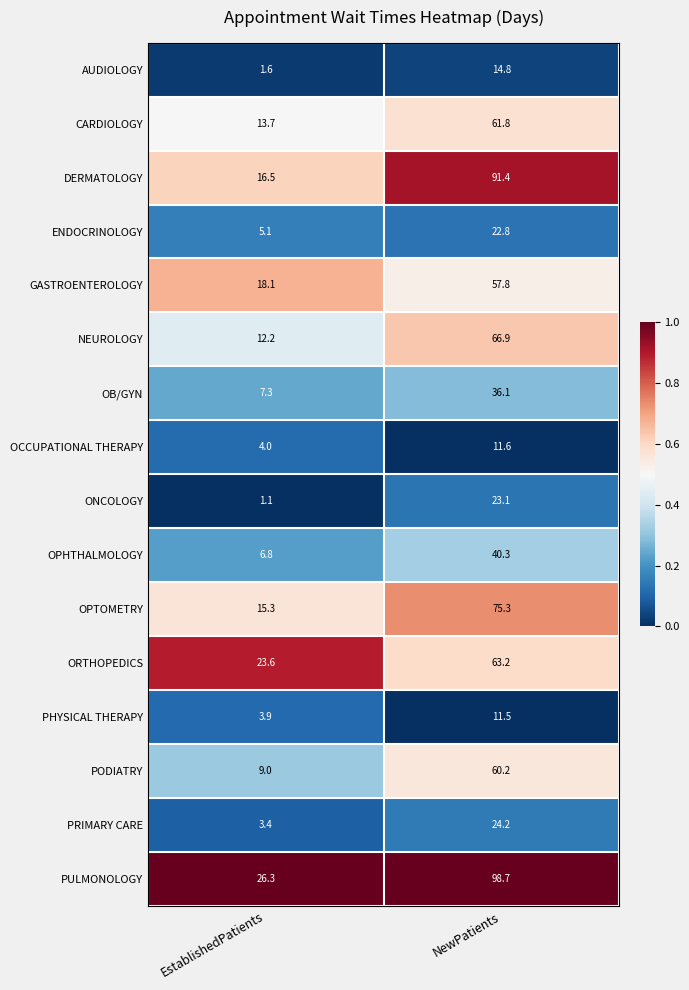

True or false: NEUROLOGY has a value of 94.4 at NewPatients.

False